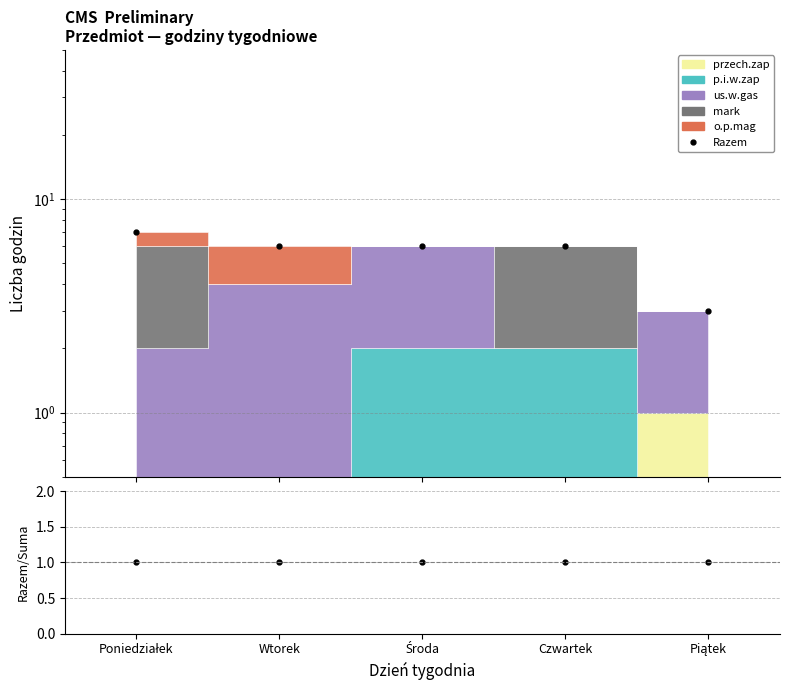

What is the difference between the maximum and minimum values in the Razem series?

4